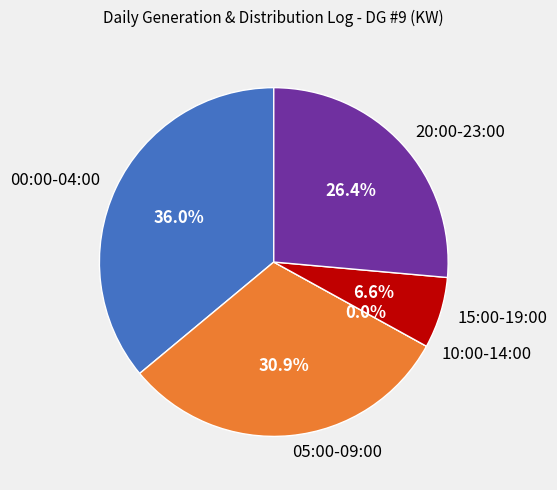

True or false: 13:00 accounts for 0% of the total.

True